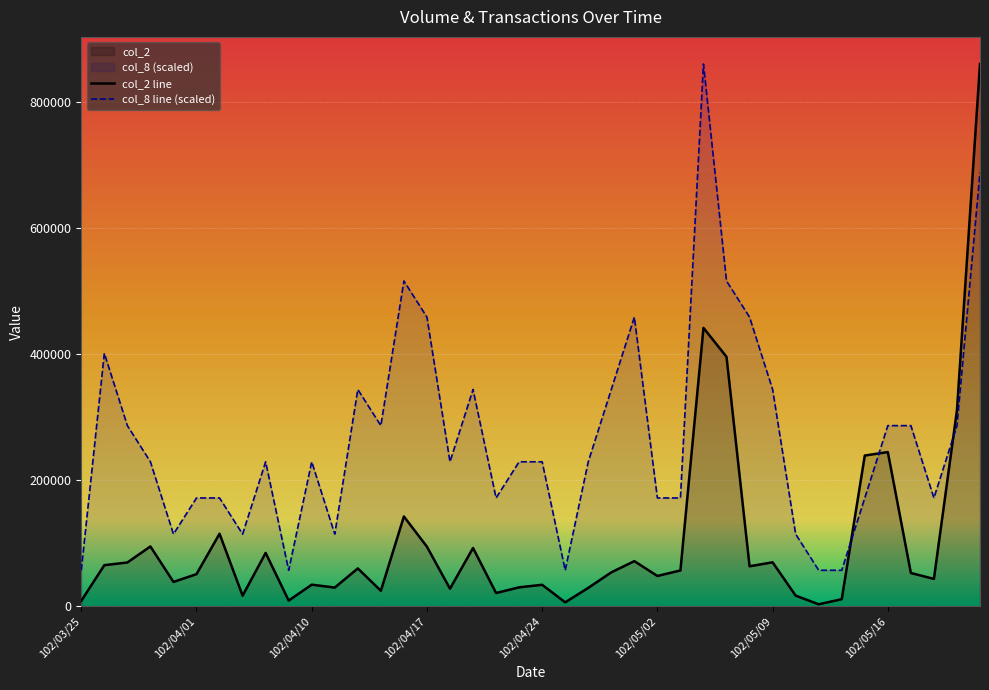

Reading left to right, extract all data points from this chart.

col_2: 102/03/25=8900.0	102/03/26=65400.0	102/03/27=69690.0	102/03/28=95090.0	102/03/29=38870.0	102/04/01=51190.0	102/04/02=115230.0	102/04/03=17060.0	102/04/08=84850.0	102/04/09=9300.0	102/04/10=34500.0	102/04/11=29900.0	102/04/12=60250.0	102/04/15=24860.0	102/04/16=142610.0	102/04/17=94700.0	102/04/18=28100.0	102/04/19=92650.0	102/04/22=21250.0	102/04/23=30300.0	102/04/24=34300.0	102/04/25=6500.0	102/04/26=29400.0	102/04/29=54050.0	102/04/30=71810.0	102/05/02=48300.0	102/05/03=57050.0	102/05/06=441560.0	102/05/07=395680.0	102/05/08=63670.0	102/05/09=69950.0	102/05/10=17150.0	102/05/13=3390.0	102/05/14=11500.0	102/05/15=239220.0	102/05/16=244700.0	102/05/17=53010.0	102/05/20=43660.0	102/05/21=311070.0	102/05/22=859870.0
col_8: 102/03/25=57324.7	102/03/26=401272.7	102/03/27=286623.3	102/03/28=229298.7	102/03/29=114649.3	102/04/01=171974.0	102/04/02=171974.0	102/04/03=114649.3	102/04/08=229298.7	102/04/09=57324.7	102/04/10=229298.7	102/04/11=114649.3	102/04/12=343948.0	102/04/15=286623.3	102/04/16=515922.0	102/04/17=458597.3	102/04/18=229298.7	102/04/19=343948.0	102/04/22=171974.0	102/04/23=229298.7	102/04/24=229298.7	102/04/25=57324.7	102/04/26=229298.7	102/04/29=343948.0	102/04/30=458597.3	102/05/02=171974.0	102/05/03=171974.0	102/05/06=859870.0	102/05/07=515922.0	102/05/08=458597.3	102/05/09=343948.0	102/05/10=114649.3	102/05/13=57324.7	102/05/14=57324.7	102/05/15=171974.0	102/05/16=286623.3	102/05/17=286623.3	102/05/20=171974.0	102/05/21=286623.3	102/05/22=687896.0